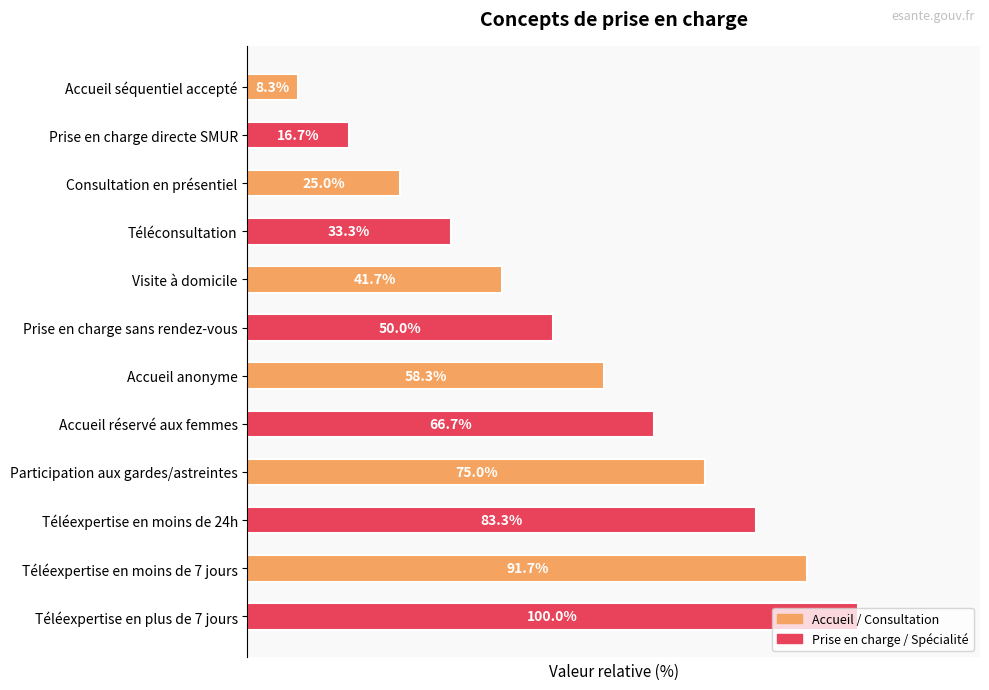

Rank the categories by value from highest to lowest.

Téléexpertise en plus de 7 jours, Téléexpertise en moins de 7 jours, Téléexpertise en moins de 24h, Participation aux gardes/astreintes, Accueil réservé aux femmes, Accueil anonyme, Prise en charge sans rendez-vous, Visite à domicile, Téléconsultation, Consultation en présentiel, Prise en charge directe SMUR, Accueil séquentiel accepté